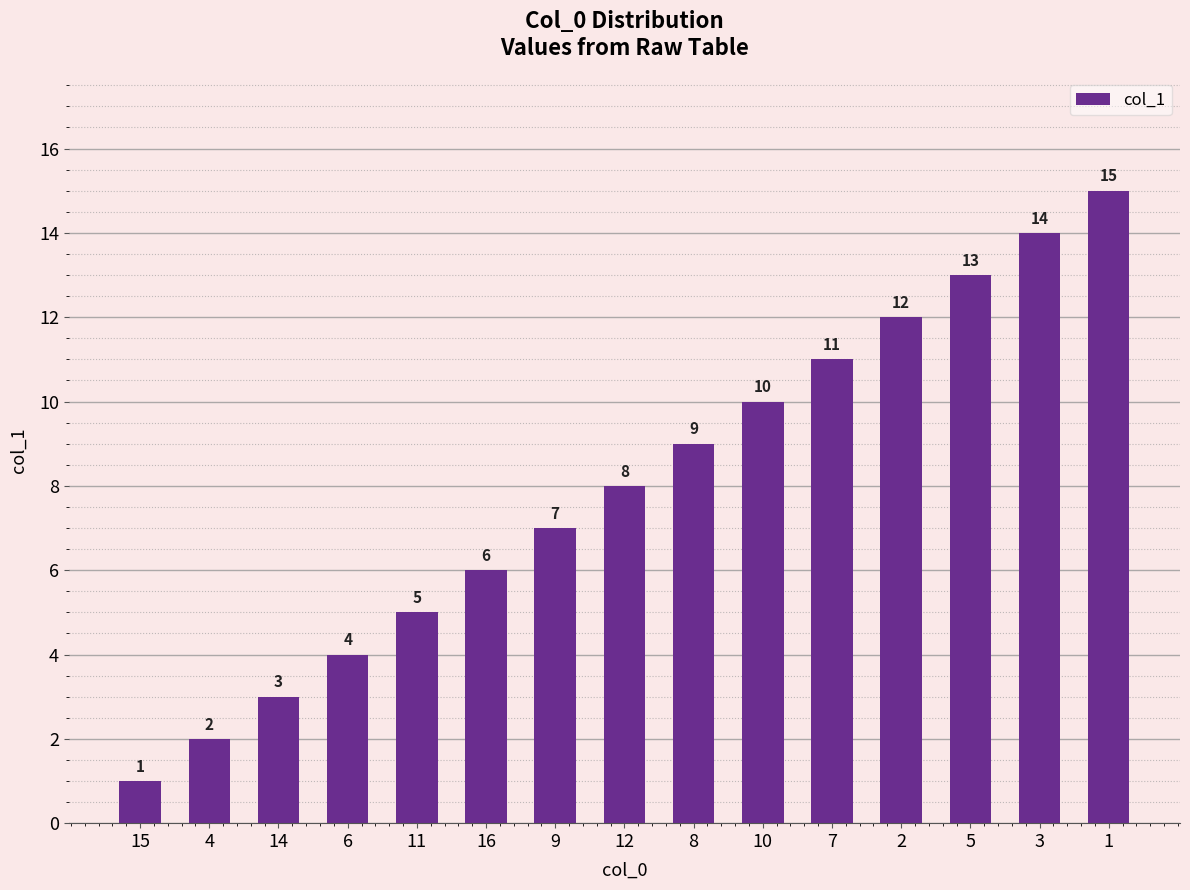

List the labels in order of value, smallest first.

15, 4, 14, 6, 11, 16, 9, 12, 8, 10, 7, 2, 5, 3, 1